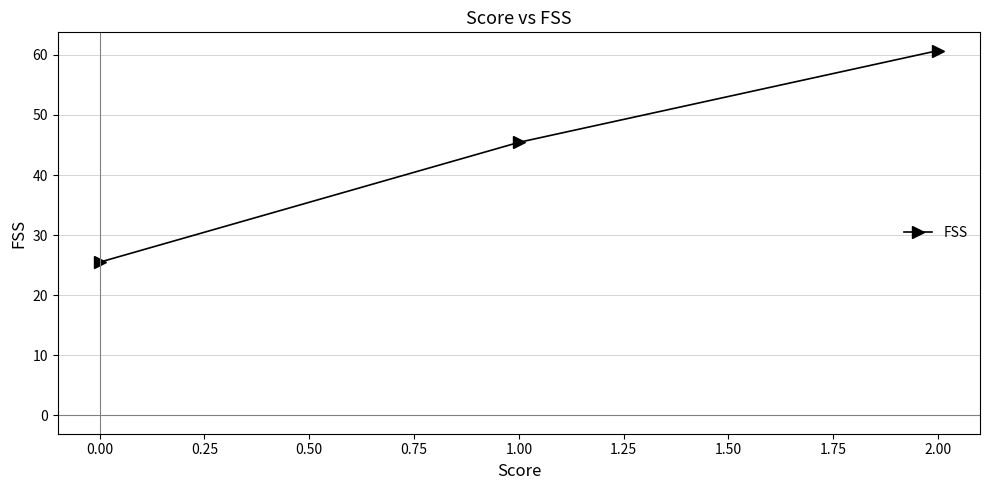

What is the maximum value shown in the chart?

60.7